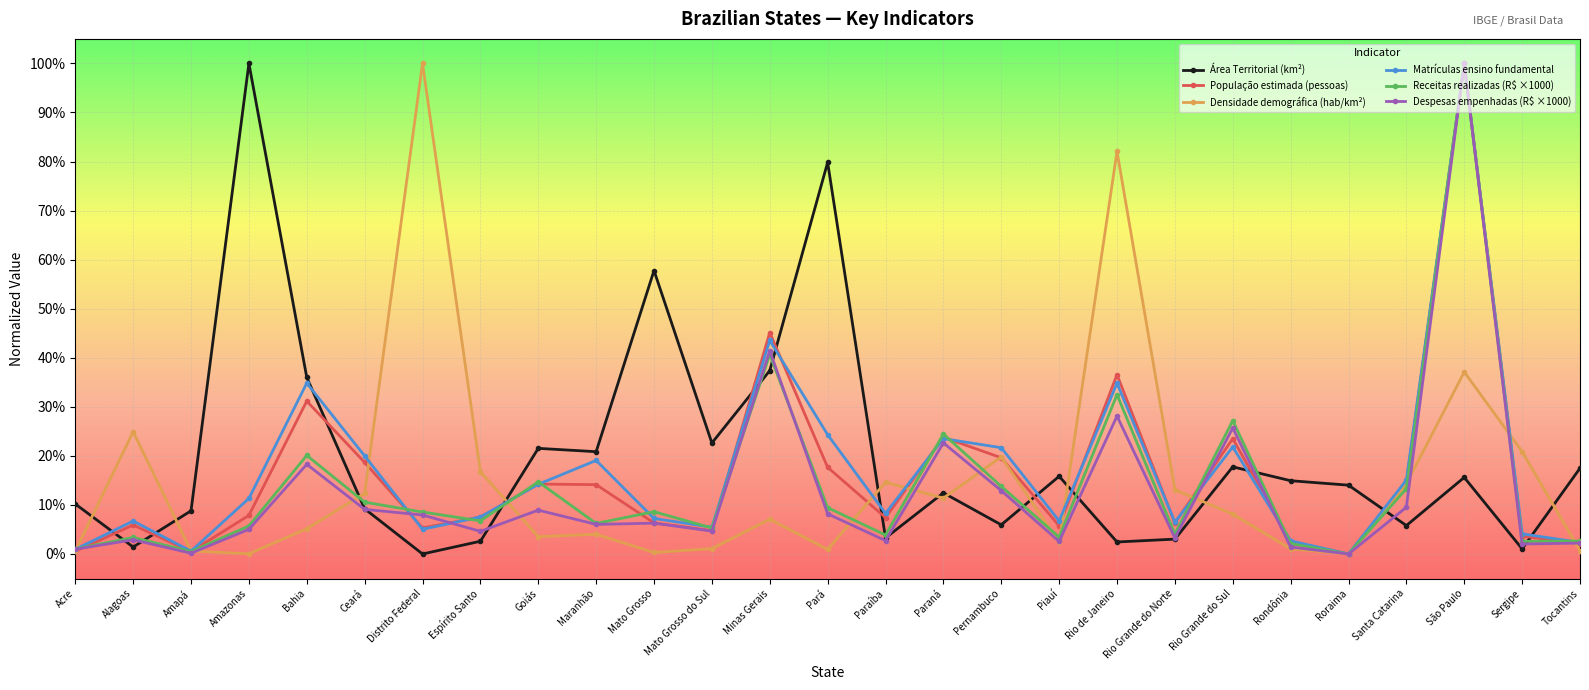

Reading right to left, transcribe all the data shown in this chart.

Área Territorial (km²): Tocantins=0.2	Sergipe=0.0	São Paulo=0.2	Santa Catarina=0.1	Roraima=0.1	Rondônia=0.1	Rio Grande do Sul=0.2	Rio Grande do Norte=0.0	Rio de Janeiro=0.0	Piauí=0.2	Pernambuco=0.1	Paraná=0.1	Paraíba=0.0	Pará=0.8	Minas Gerais=0.4	Mato Grosso do Sul=0.2	Mato Grosso=0.6	Maranhão=0.2	Goiás=0.2	Espírito Santo=0.0	Distrito Federal=0.0	Ceará=0.1	Bahia=0.4	Amazonas=1.0	Amapá=0.1	Alagoas=0.0	Acre=0.1
População estimada (pessoas): Tocantins=0.0	Sergipe=0.0	São Paulo=1.0	Santa Catarina=0.1	Roraima=0.0	Rondônia=0.0	Rio Grande do Sul=0.2	Rio Grande do Norte=0.1	Rio de Janeiro=0.4	Piauí=0.1	Pernambuco=0.2	Paraná=0.2	Paraíba=0.1	Pará=0.2	Minas Gerais=0.5	Mato Grosso do Sul=0.0	Mato Grosso=0.1	Maranhão=0.1	Goiás=0.1	Espírito Santo=0.1	Distrito Federal=0.1	Ceará=0.2	Bahia=0.3	Amazonas=0.1	Amapá=0.0	Alagoas=0.1	Acre=0.0
Densidade demográfica (hab/km²): Tocantins=0.0	Sergipe=0.2	São Paulo=0.4	Santa Catarina=0.1	Roraima=0.0	Rondônia=0.0	Rio Grande do Sul=0.1	Rio Grande do Norte=0.1	Rio de Janeiro=0.8	Piauí=0.0	Pernambuco=0.2	Paraná=0.1	Paraíba=0.1	Pará=0.0	Minas Gerais=0.1	Mato Grosso do Sul=0.0	Mato Grosso=0.0	Maranhão=0.0	Goiás=0.0	Espírito Santo=0.2	Distrito Federal=1.0	Ceará=0.1	Bahia=0.1	Amazonas=0.0	Amapá=0.0	Alagoas=0.2	Acre=0.0
Matrículas ensino fundamental: Tocantins=0.0	Sergipe=0.0	São Paulo=1.0	Santa Catarina=0.2	Roraima=0.0	Rondônia=0.0	Rio Grande do Sul=0.2	Rio Grande do Norte=0.1	Rio de Janeiro=0.3	Piauí=0.1	Pernambuco=0.2	Paraná=0.2	Paraíba=0.1	Pará=0.2	Minas Gerais=0.4	Mato Grosso do Sul=0.1	Mato Grosso=0.1	Maranhão=0.2	Goiás=0.1	Espírito Santo=0.1	Distrito Federal=0.1	Ceará=0.2	Bahia=0.3	Amazonas=0.1	Amapá=0.0	Alagoas=0.1	Acre=0.0
Receitas realizadas (R$ ×1000): Tocantins=0.0	Sergipe=0.0	São Paulo=1.0	Santa Catarina=0.1	Roraima=0.0	Rondônia=0.0	Rio Grande do Sul=0.3	Rio Grande do Norte=0.0	Rio de Janeiro=0.3	Piauí=0.0	Pernambuco=0.1	Paraná=0.2	Paraíba=0.0	Pará=0.1	Minas Gerais=0.4	Mato Grosso do Sul=0.1	Mato Grosso=0.1	Maranhão=0.1	Goiás=0.1	Espírito Santo=0.1	Distrito Federal=0.1	Ceará=0.1	Bahia=0.2	Amazonas=0.1	Amapá=0.0	Alagoas=0.0	Acre=0.0
Despesas empenhadas (R$ ×1000): Tocantins=0.0	Sergipe=0.0	São Paulo=1.0	Santa Catarina=0.1	Roraima=0.0	Rondônia=0.0	Rio Grande do Sul=0.3	Rio Grande do Norte=0.0	Rio de Janeiro=0.3	Piauí=0.0	Pernambuco=0.1	Paraná=0.2	Paraíba=0.0	Pará=0.1	Minas Gerais=0.4	Mato Grosso do Sul=0.0	Mato Grosso=0.1	Maranhão=0.1	Goiás=0.1	Espírito Santo=0.0	Distrito Federal=0.1	Ceará=0.1	Bahia=0.2	Amazonas=0.1	Amapá=0.0	Alagoas=0.0	Acre=0.0